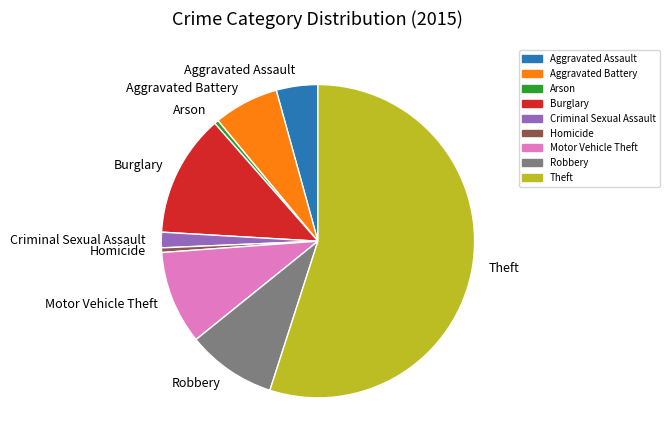

Is the sum of Motor Vehicle Theft and Arson greater than half?

No